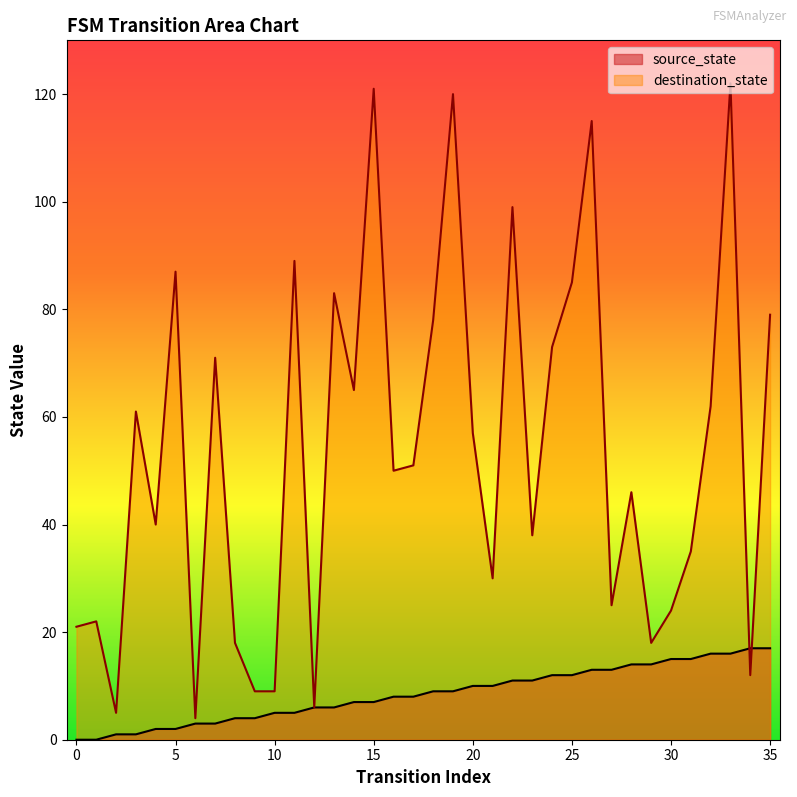

What is the highest value of the source_state series?

17